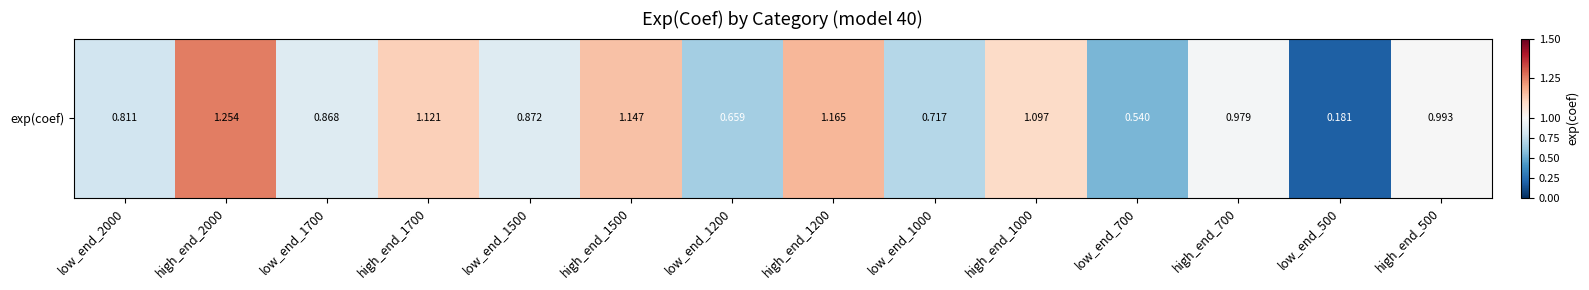

Which category has the lowest value across all series?

low_end_500